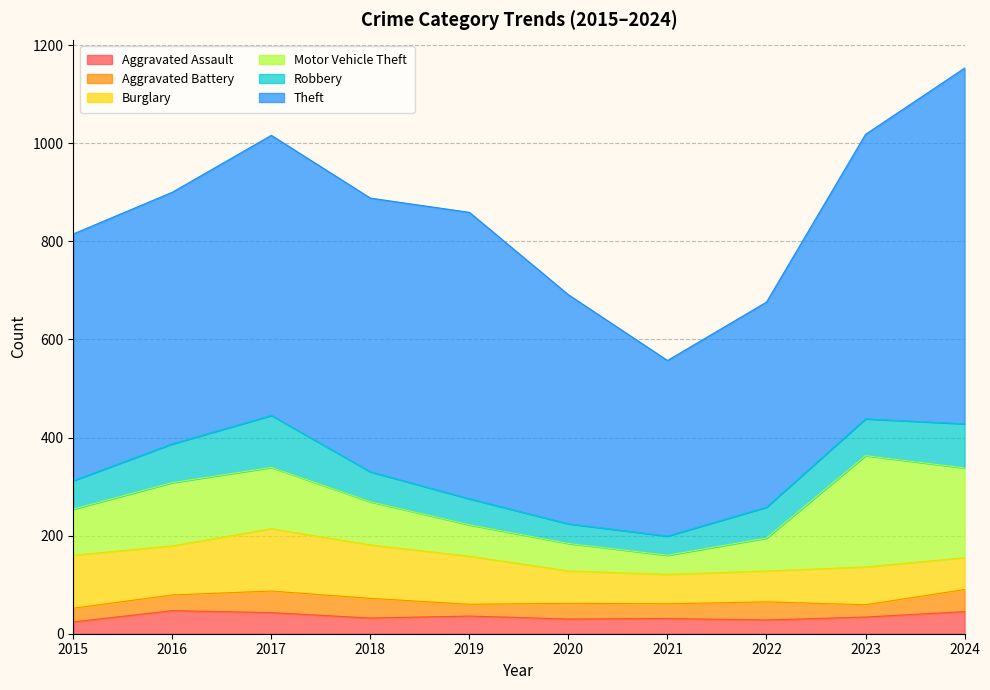

Rank the series by their maximum value, from highest to lowest.

Theft, Motor Vehicle Theft, Burglary, Robbery, Aggravated Assault, Aggravated Battery